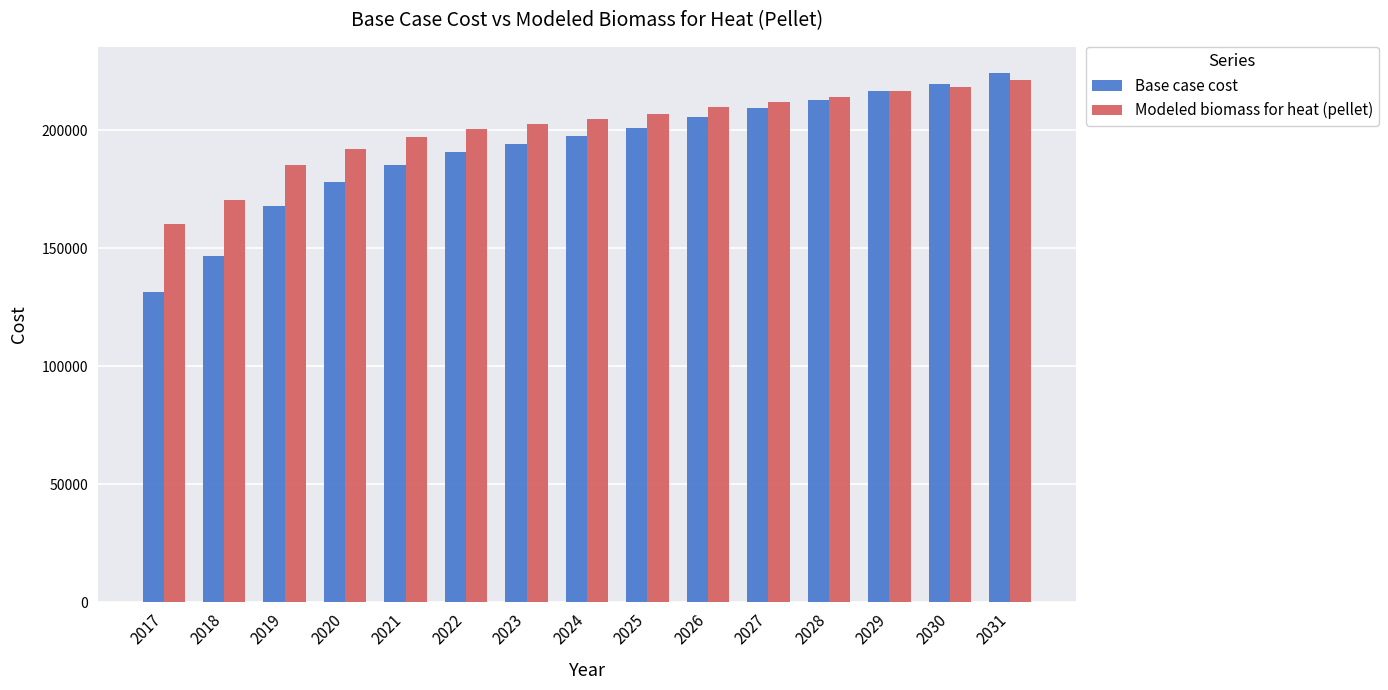

What is the difference between the maximum and minimum values in the Base case cost series?

92622.3